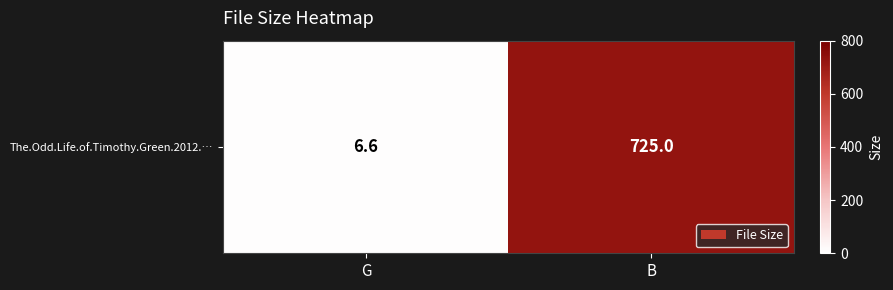

Reading left to right, what are all the values shown in this chart?

G=6.6	B=725.0